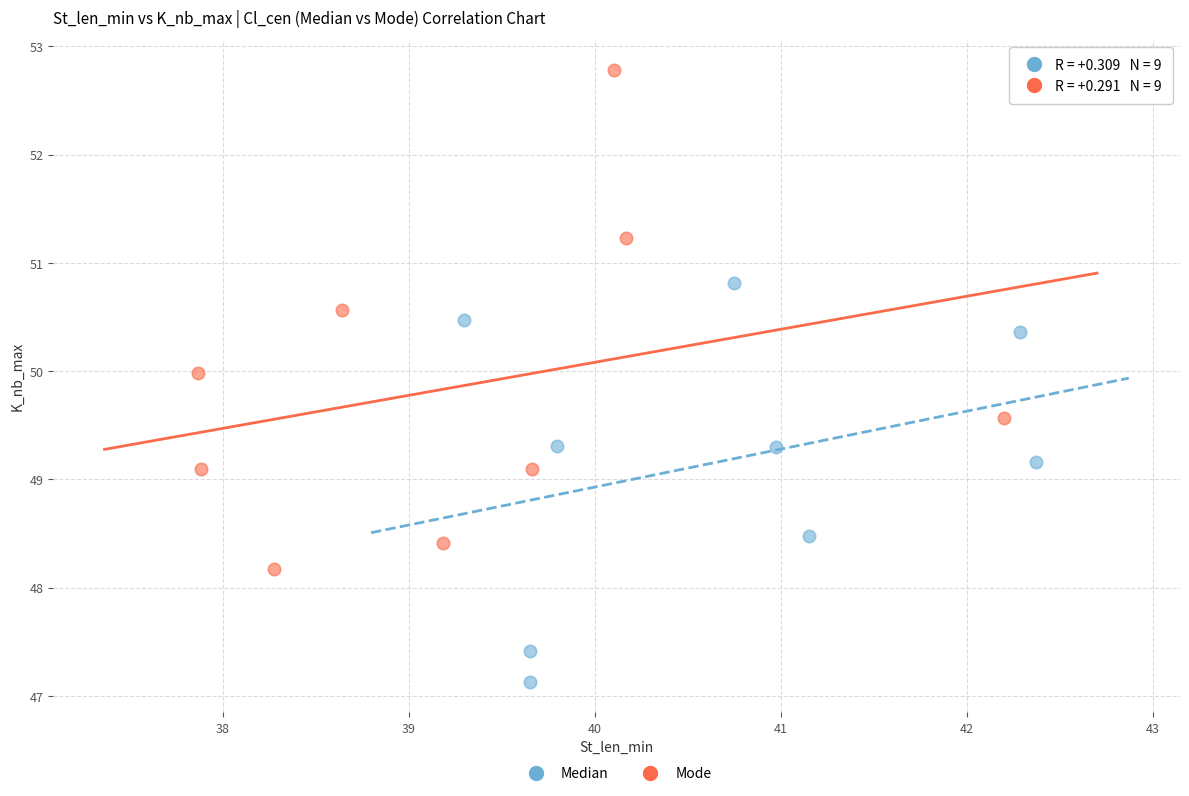

What are all the series names shown in the legend?

Median, Mode